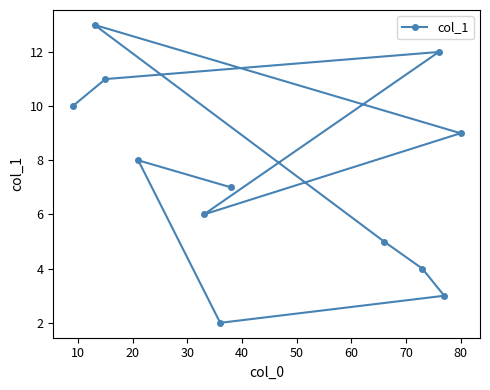

What is the average value?

7.5